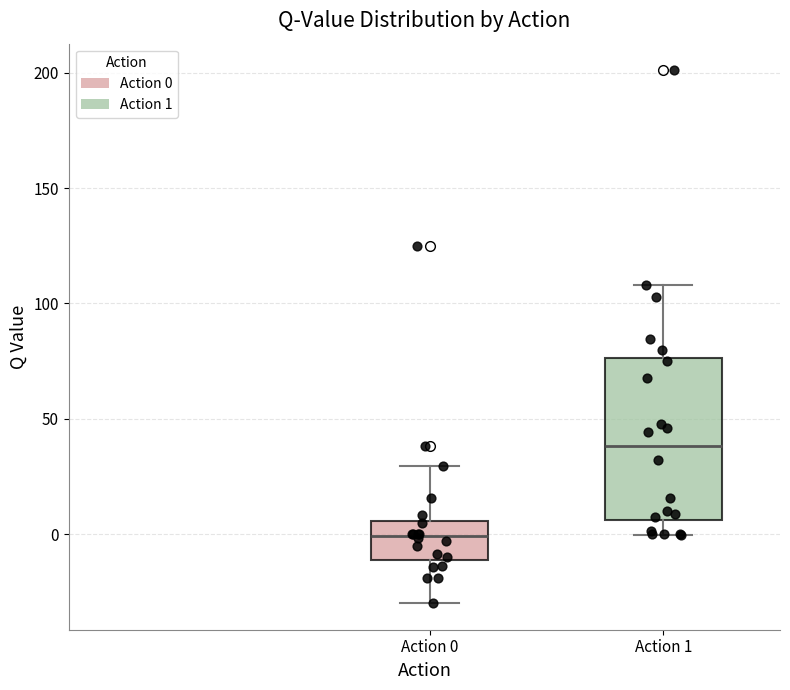

Comparing the boxes themselves (not the whiskers), which one is the tallest?

Action 1